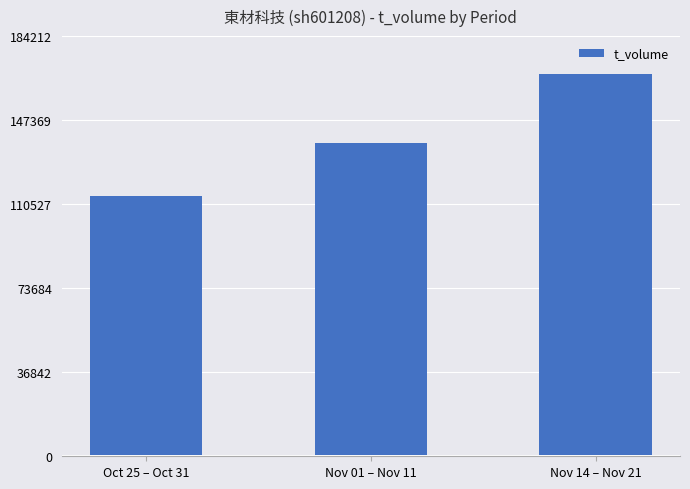

True or false: the data shows 113956 at Oct 25 – Oct 31.

True